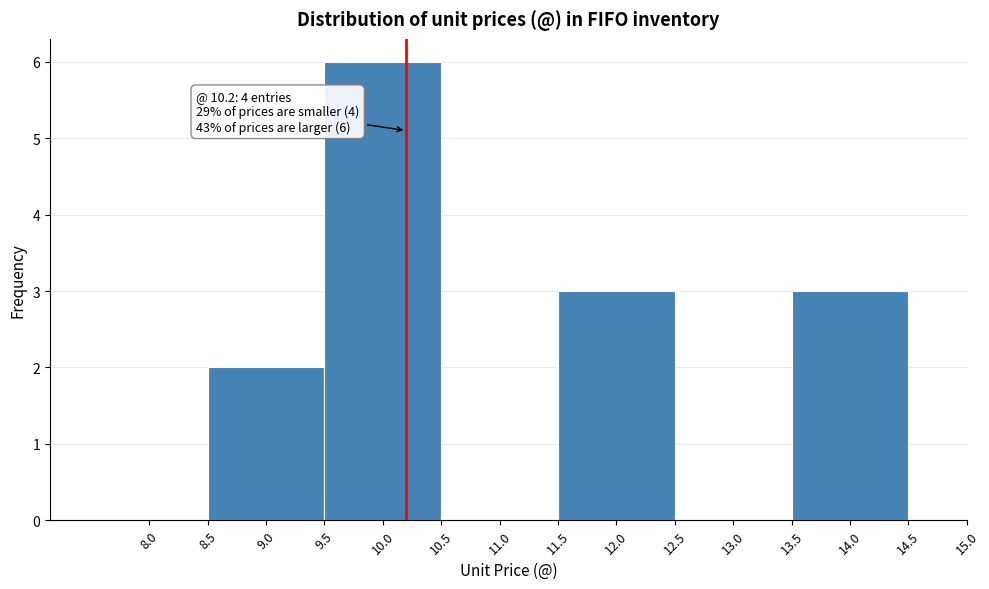

Which range on the x-axis has the tallest bar?

9.5 to 10.5